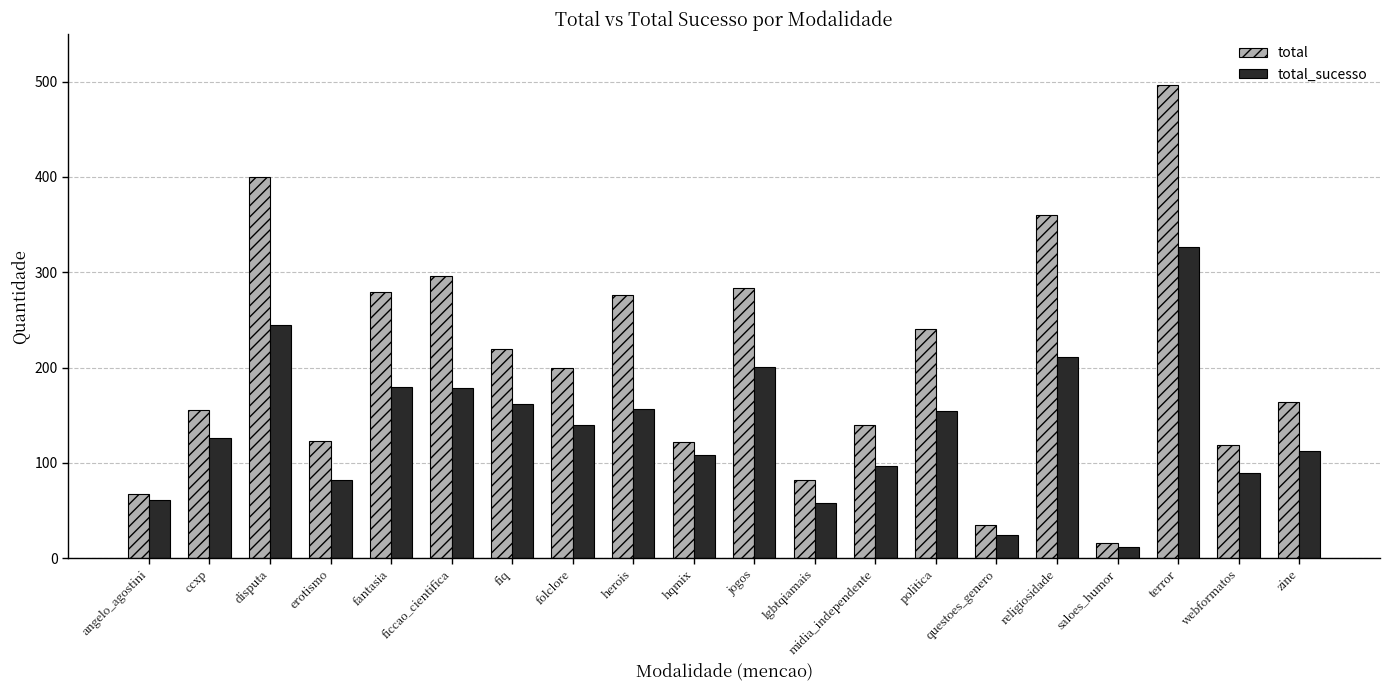

What is the average value of the total series?

204